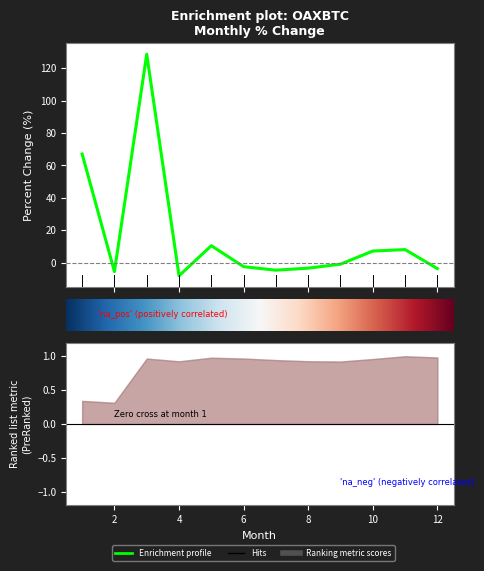

How many values exceed 0?

5